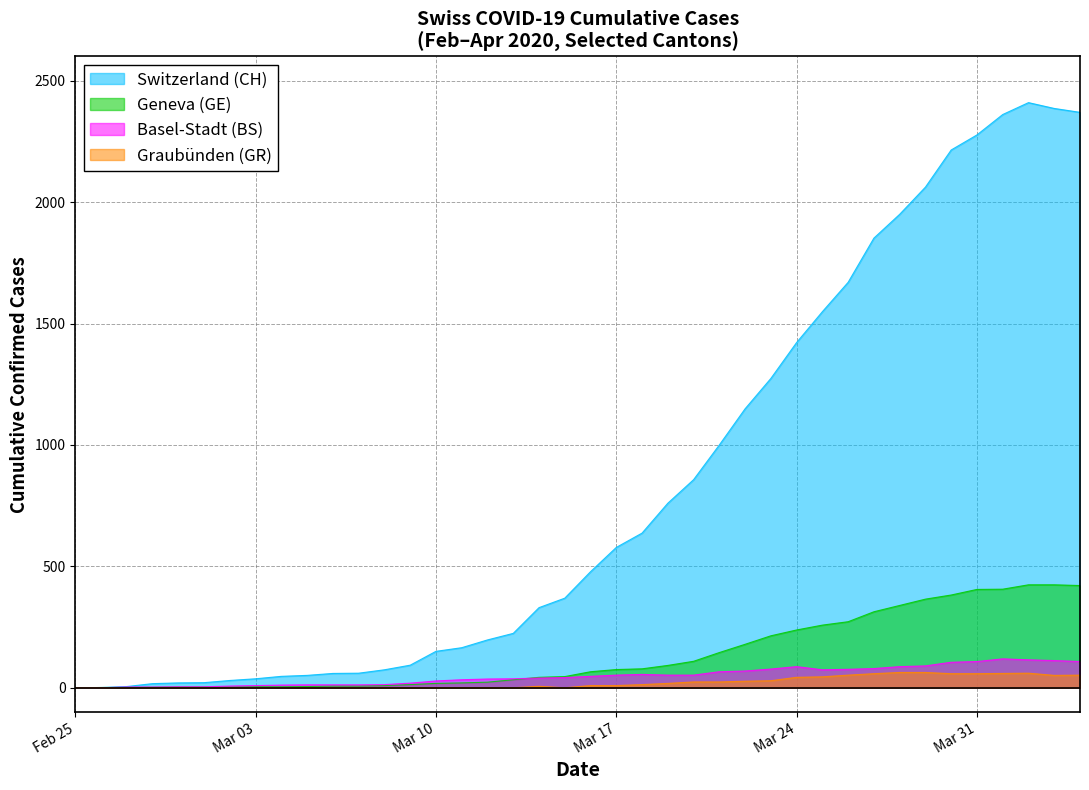

How many values in the GR series are below 9?

20